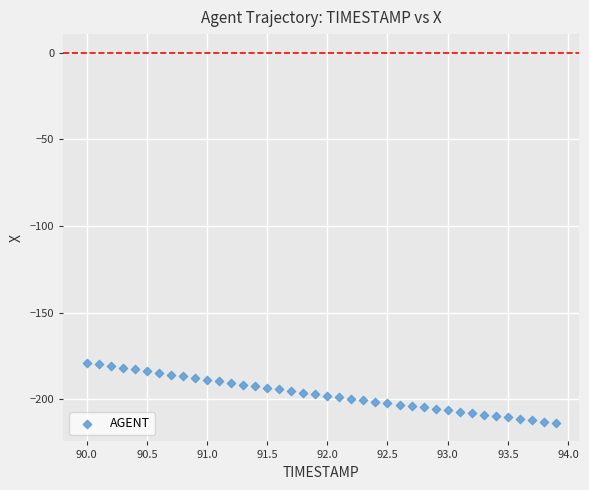

What is the range of X values (max minus min)?

3.9